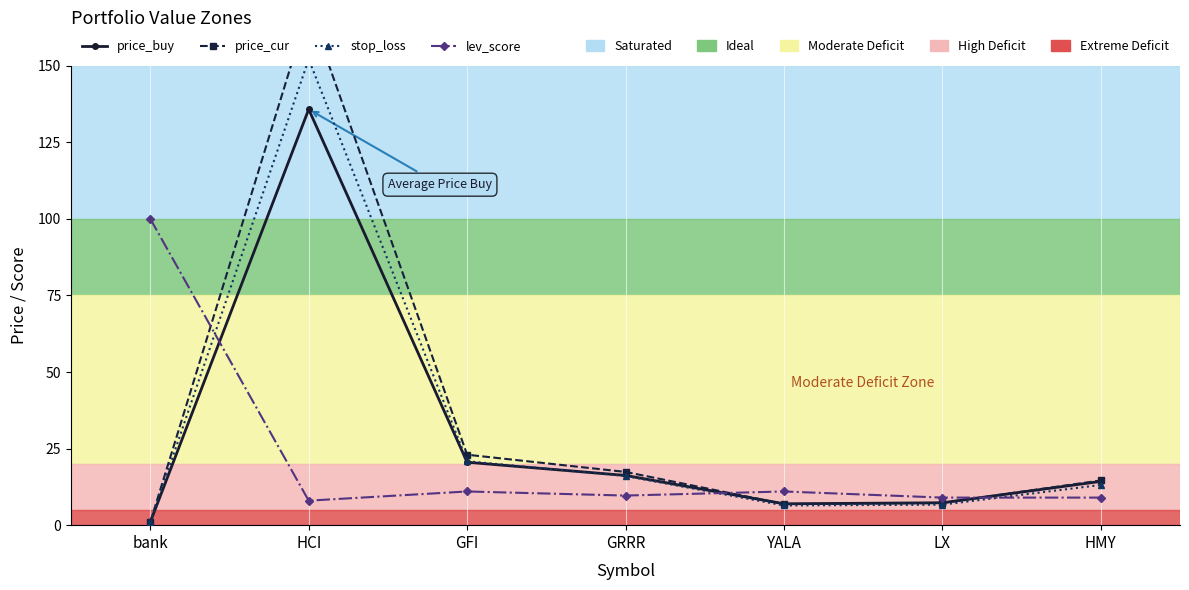

At which category is the sum across all series the highest?

HCI